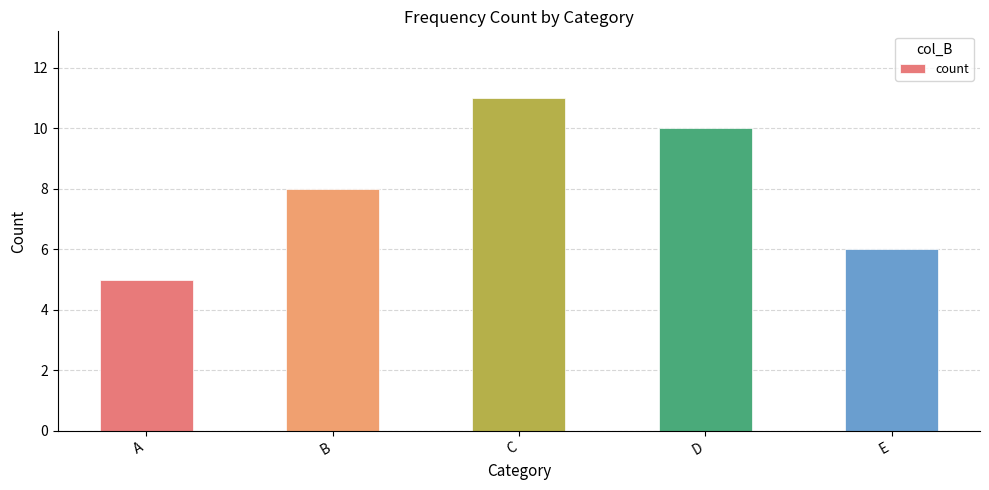

Does the chart contain any negative values?

No